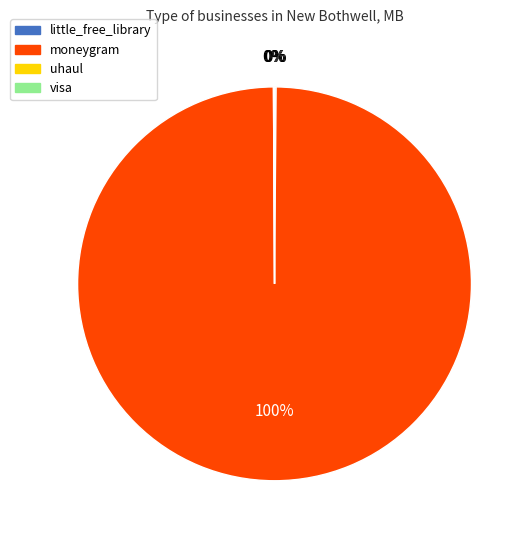

Does any single category account for the majority?

Yes